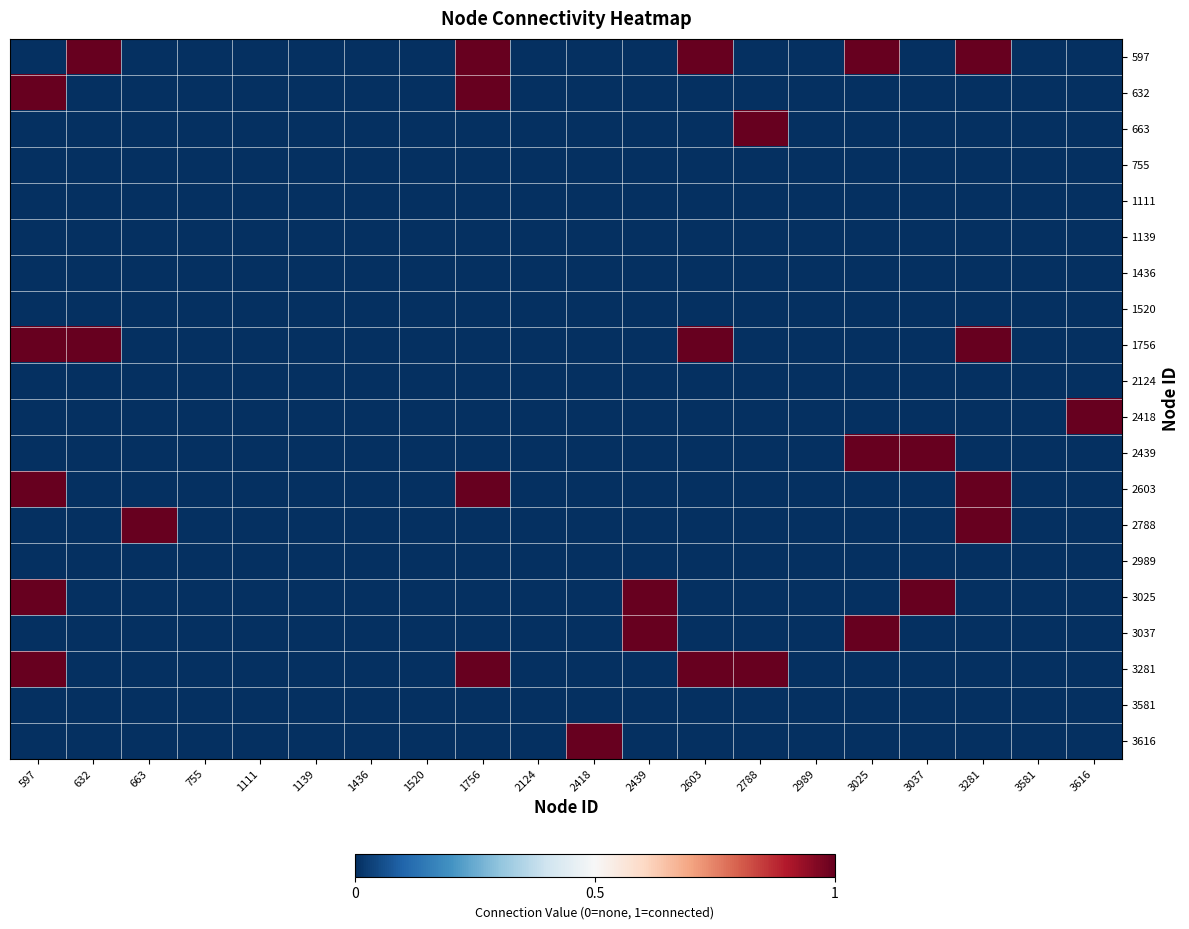

What is the spread (max minus min) of values at 3025?

1